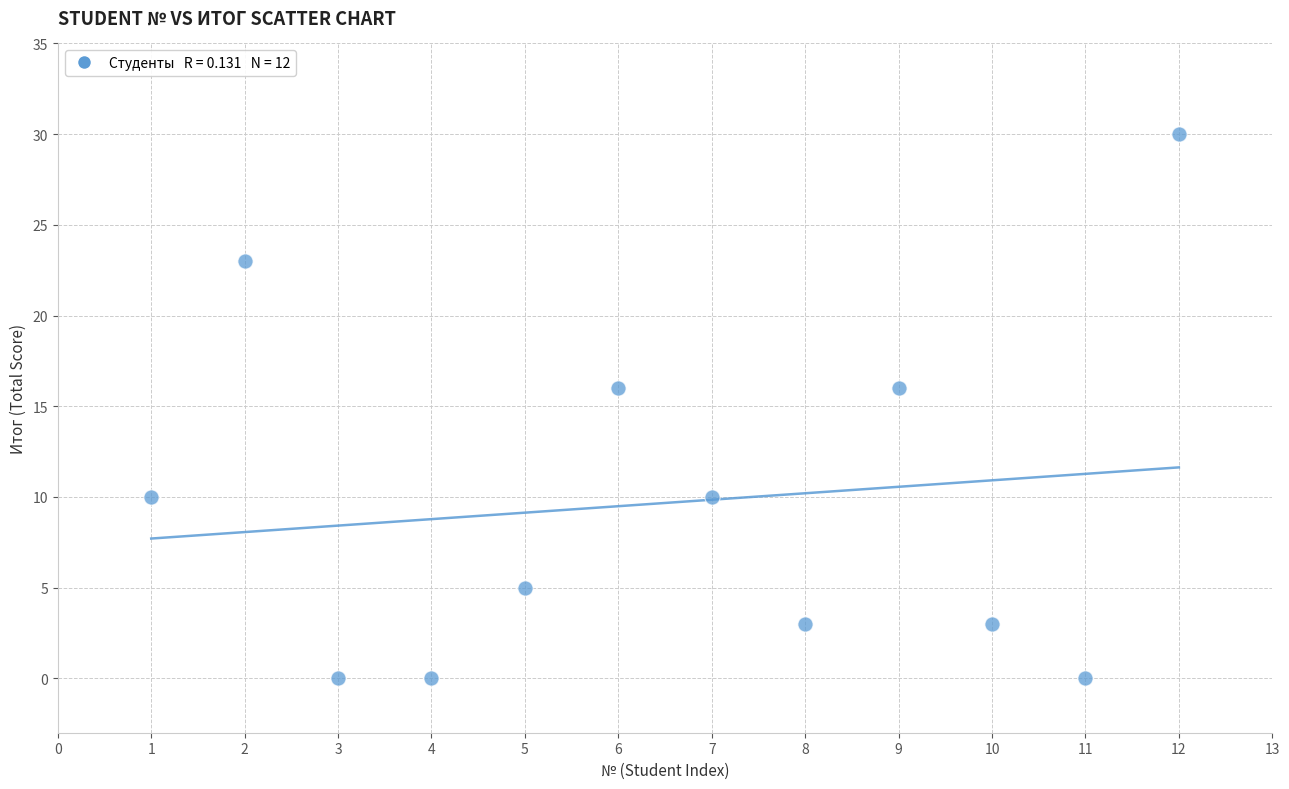

What is the range of Y values (max minus min)?

30